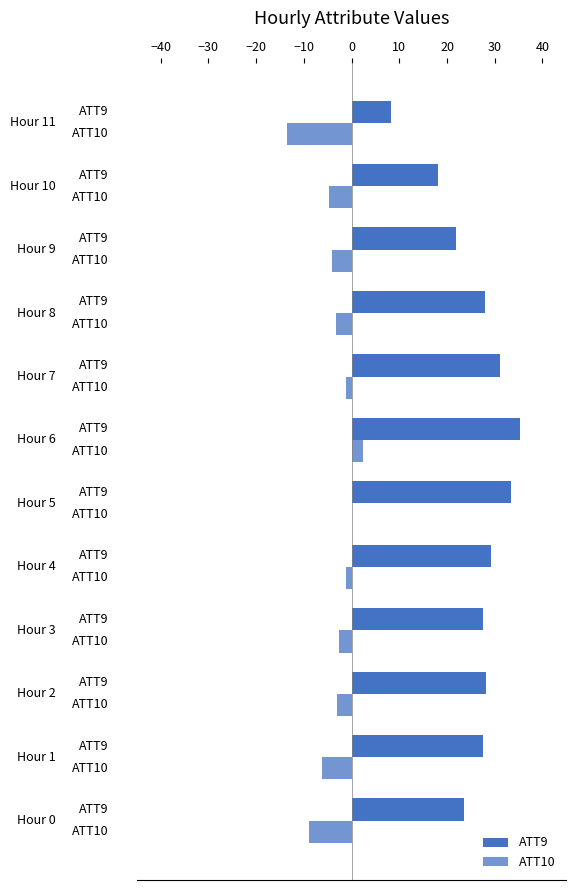

Count the number of data series in this chart.

2